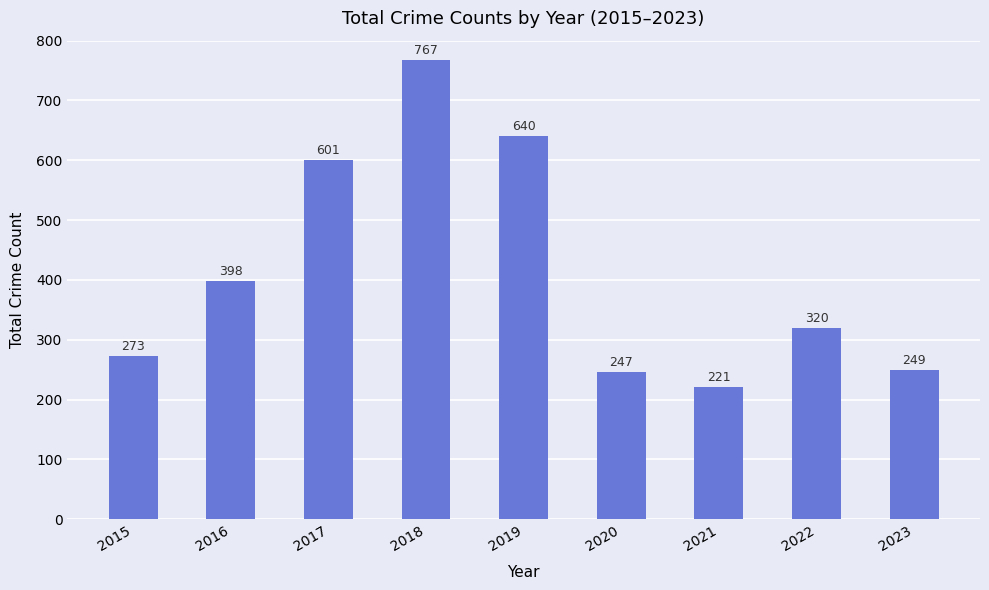

What is the value of the 1st bar from the left?

273